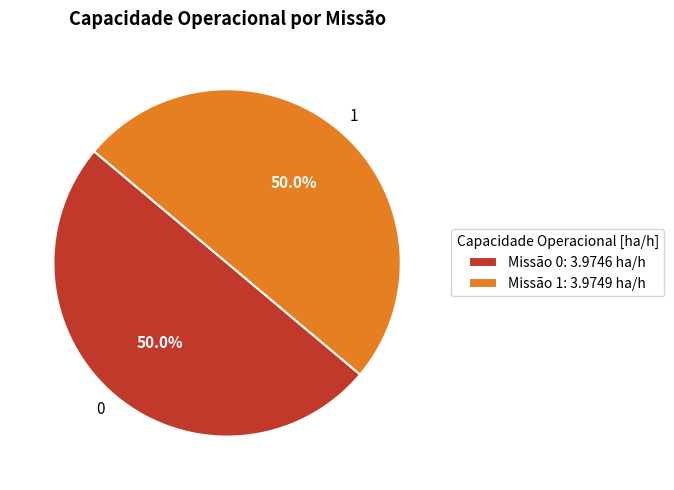

Is it true that 0 is 57% of the pie?

False